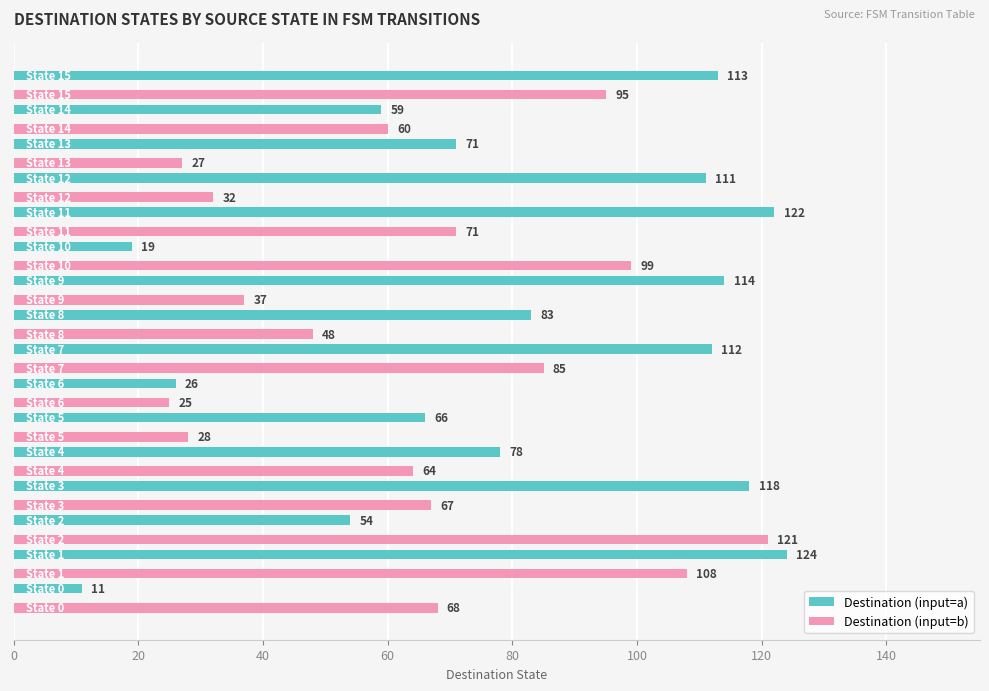

What is the sum of all Destination (input=b) values?

1035